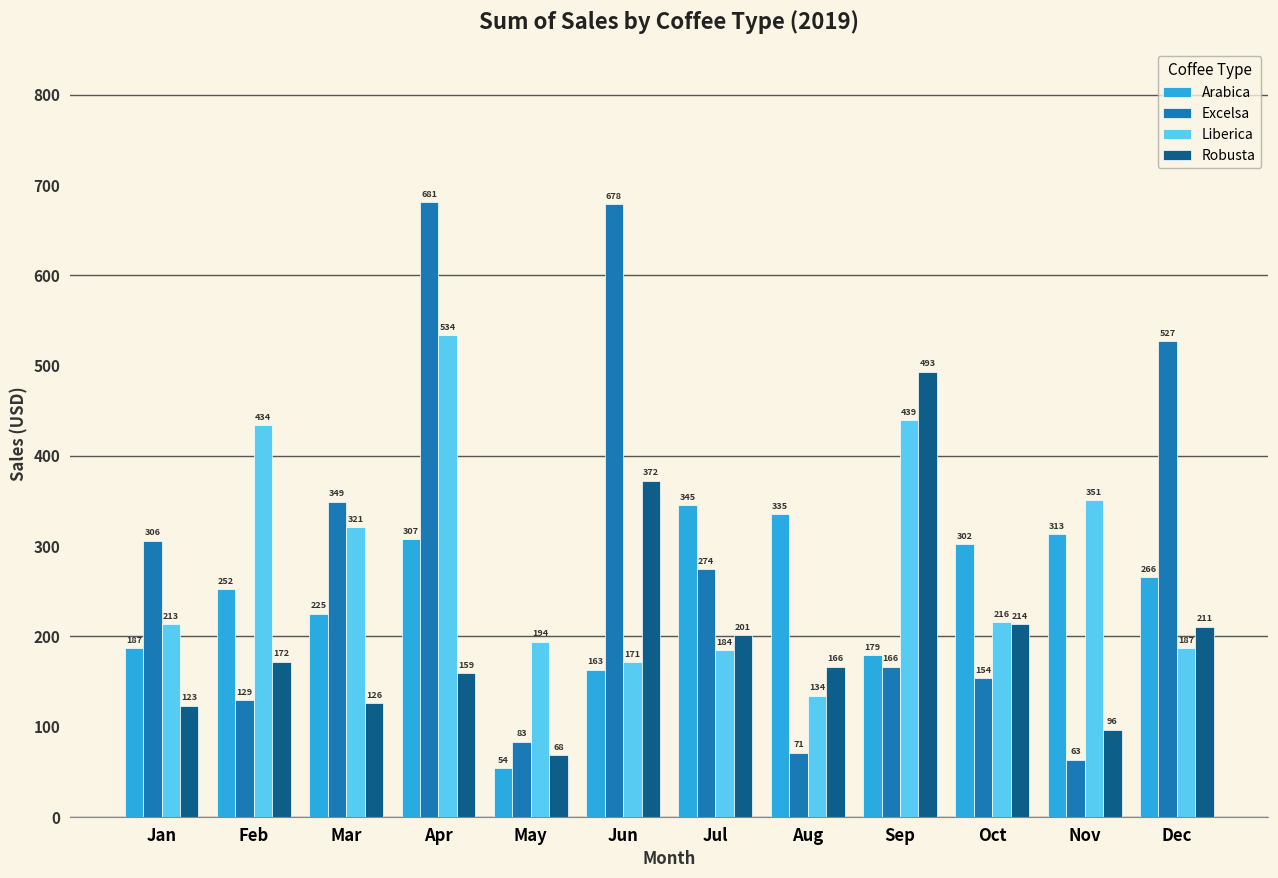

What is the value of the Liberica bar at the 4th from the left?

533.7